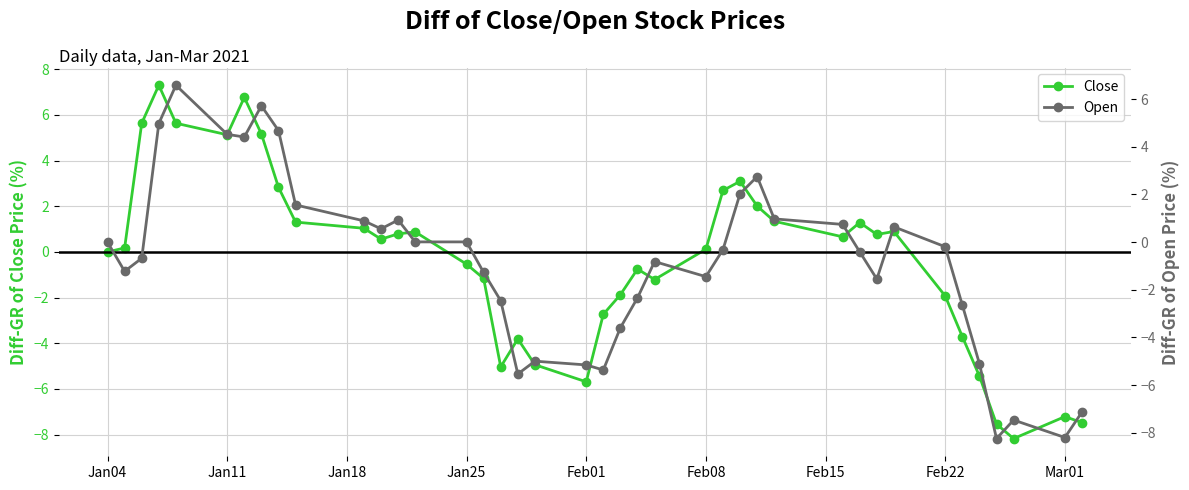

After their last crossing, which series has the higher values: Open or Close?

Open